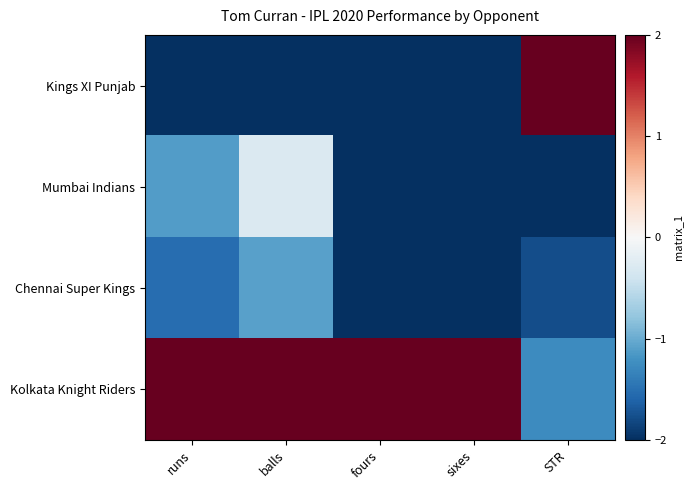

Which has a higher value, balls or sixes?

balls